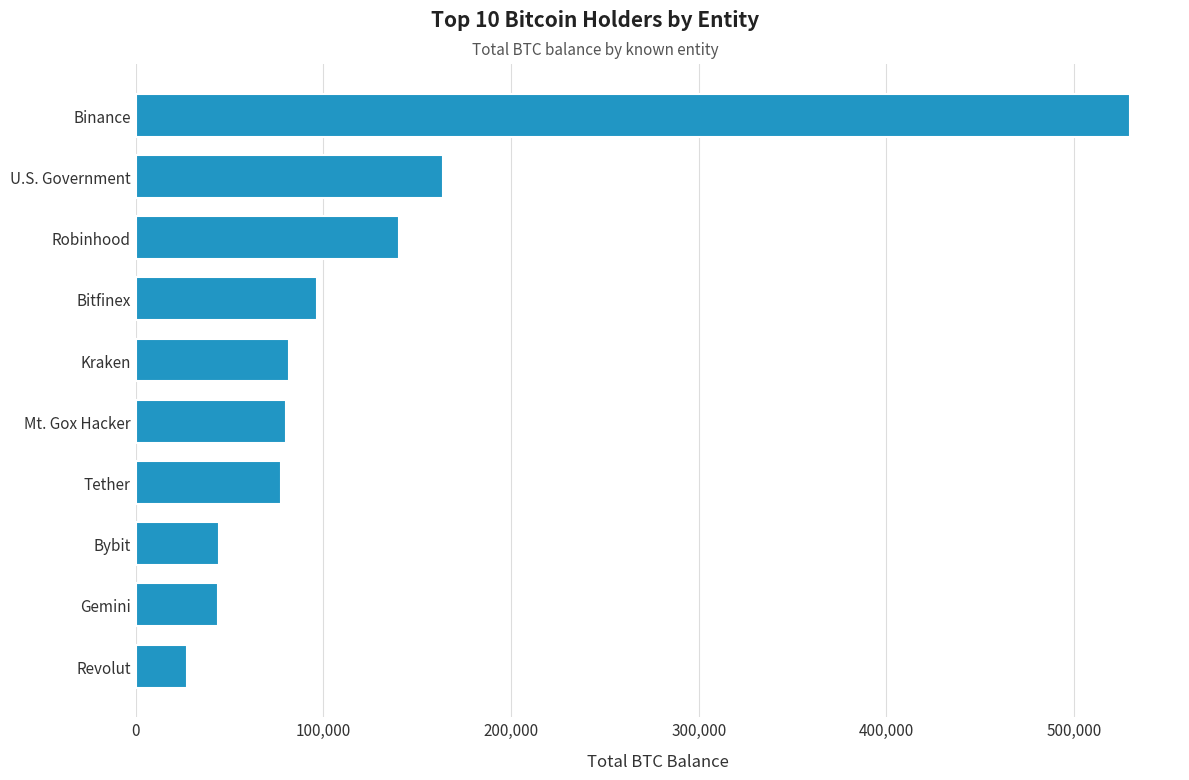

What value does the data have at Gemini?

43772.7